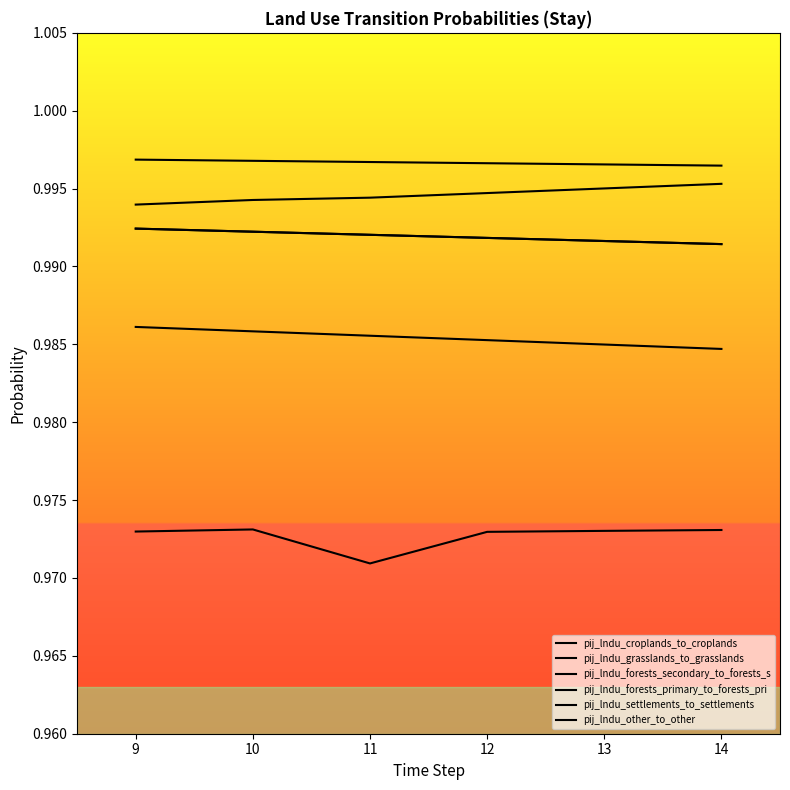

What is the sum of all pij_lndu_croplands_to_croplands values?

6.0